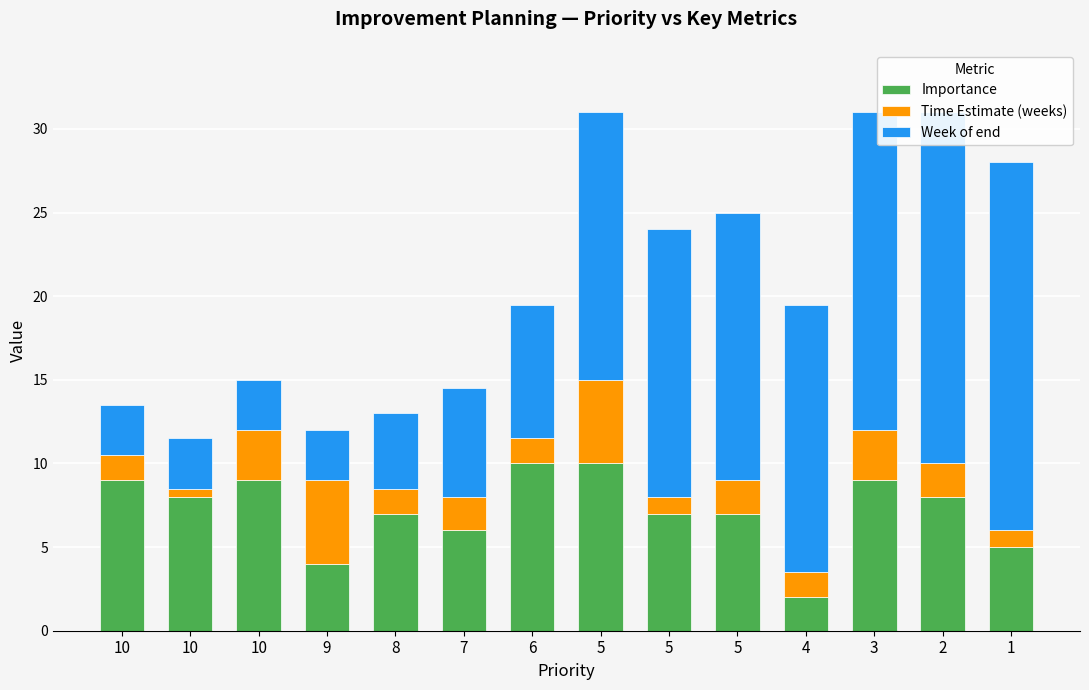

Count the number of data series in this chart.

3